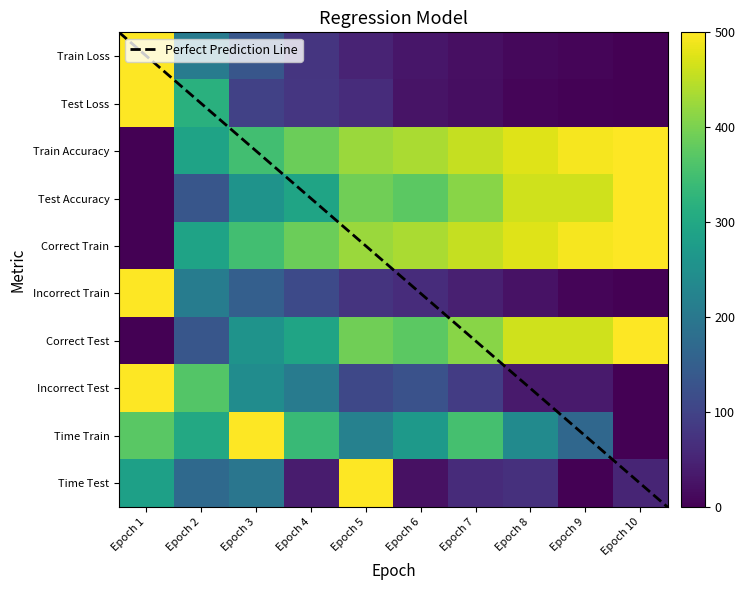

True or false: Incorrect Test has a value of 0.0 at Epoch 10.

True